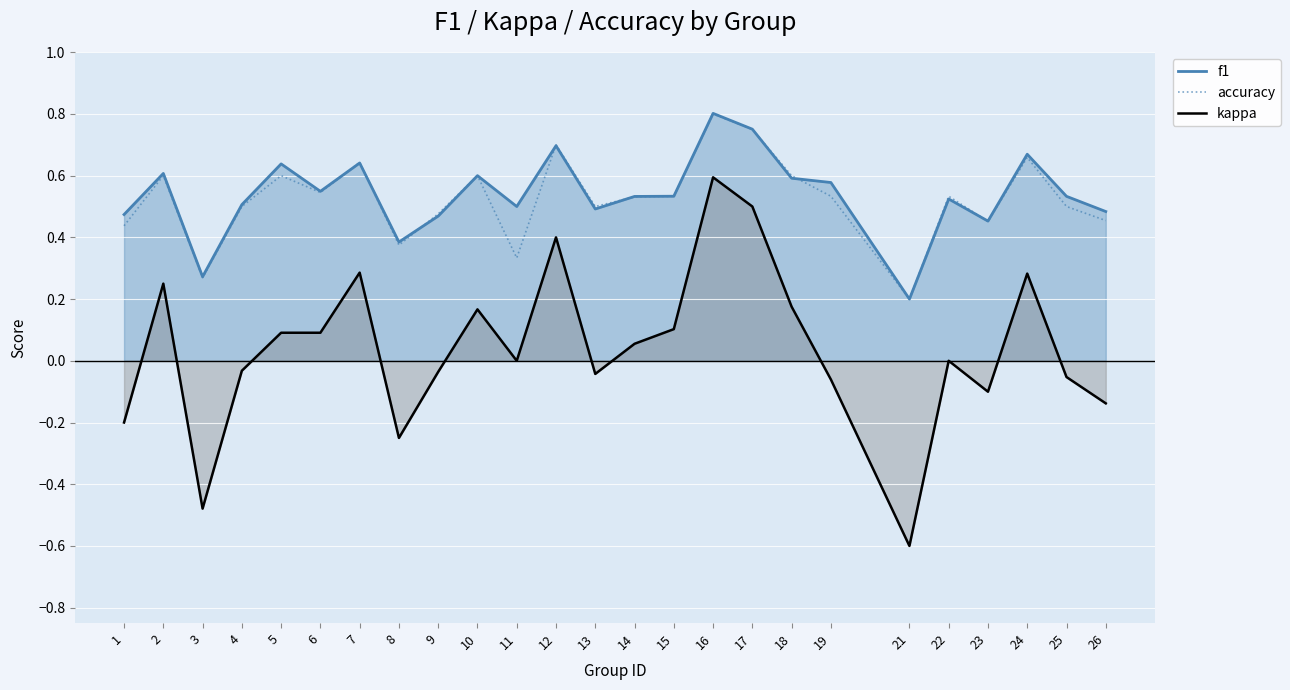

What is the difference between the f1 values at 10 and 11?

0.1